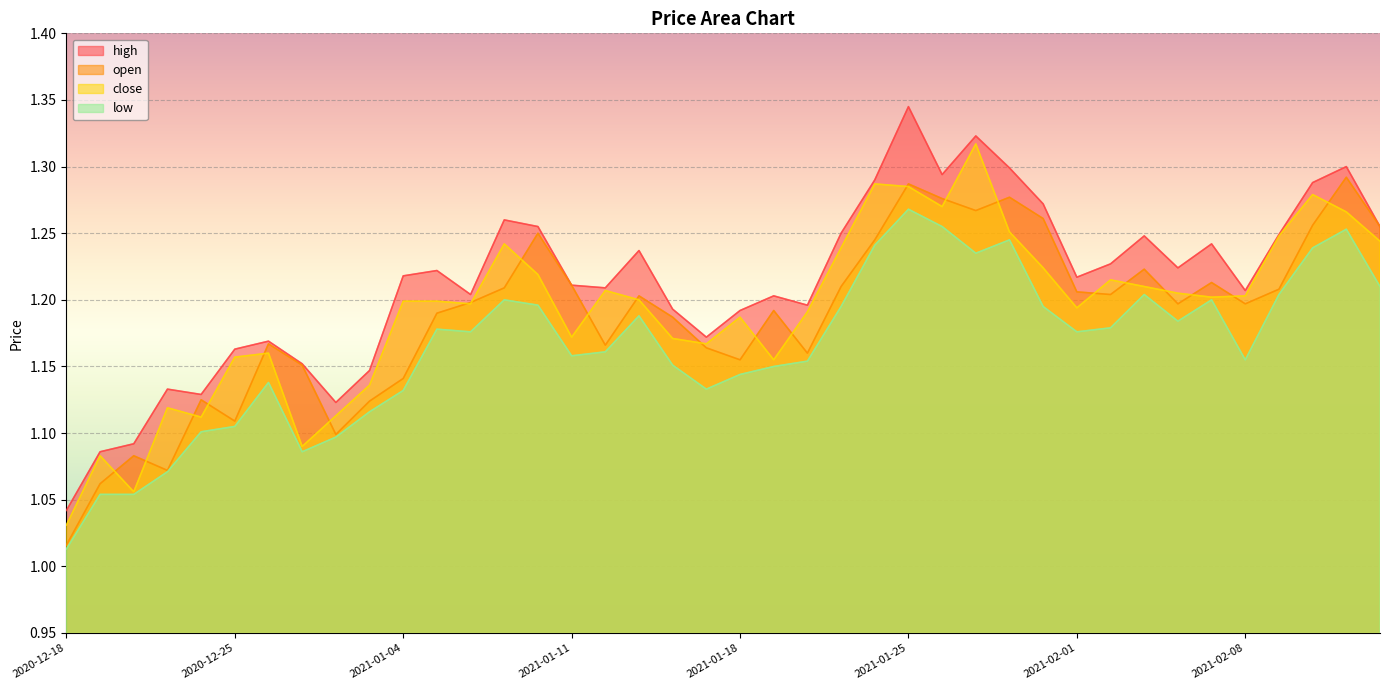

What is the smallest value displayed?

1.0